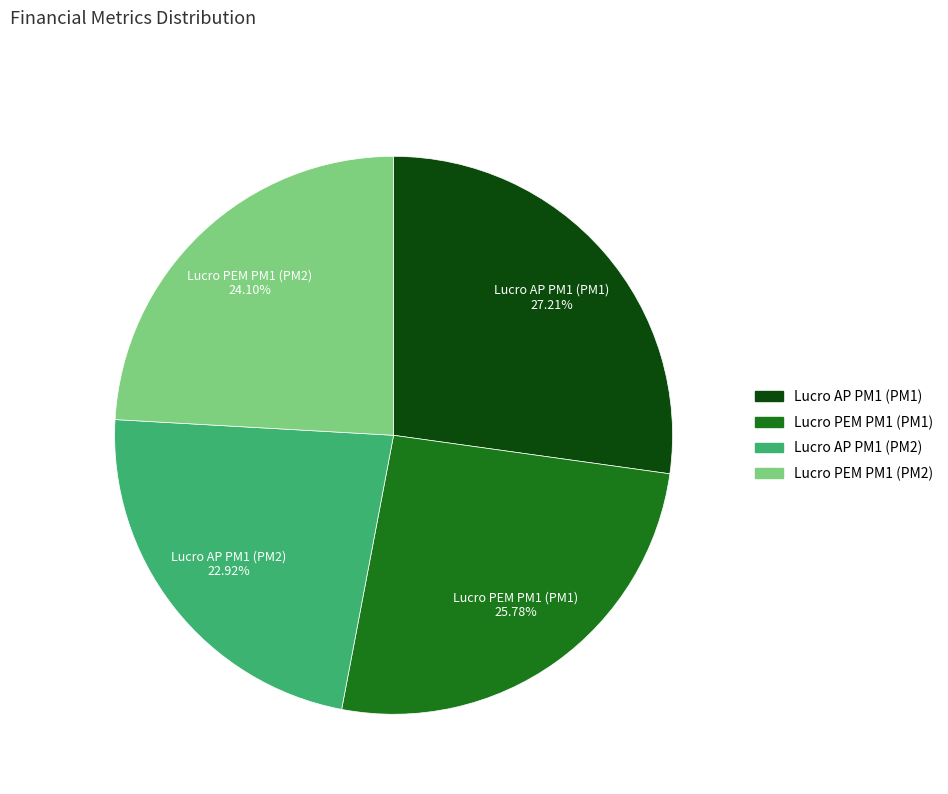

Is there any slice that represents more than half of the pie?

No